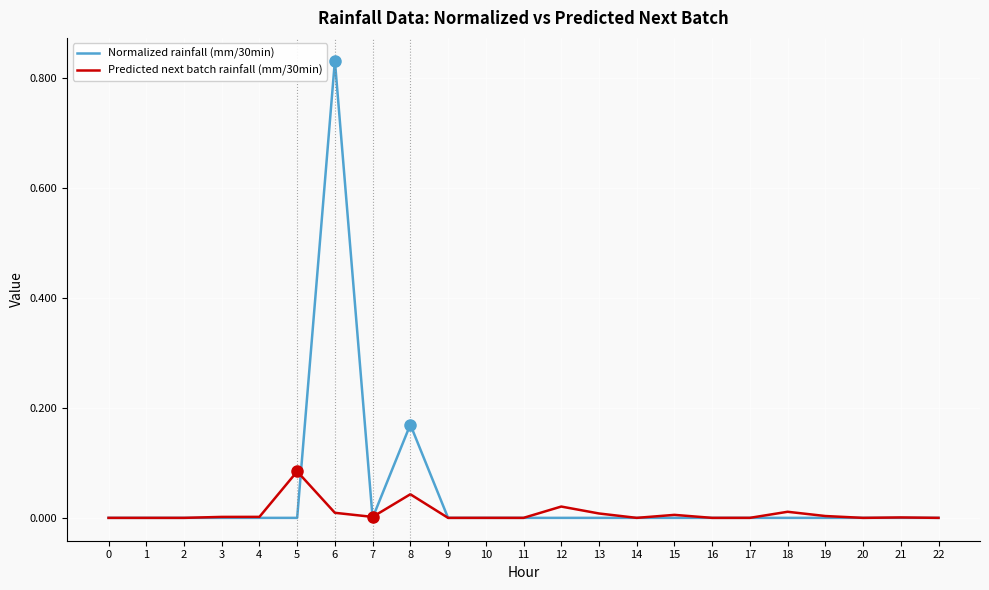

The value of Predicted next batch rainfall (mm/30min) at 11 is 0.0. True or false?

True